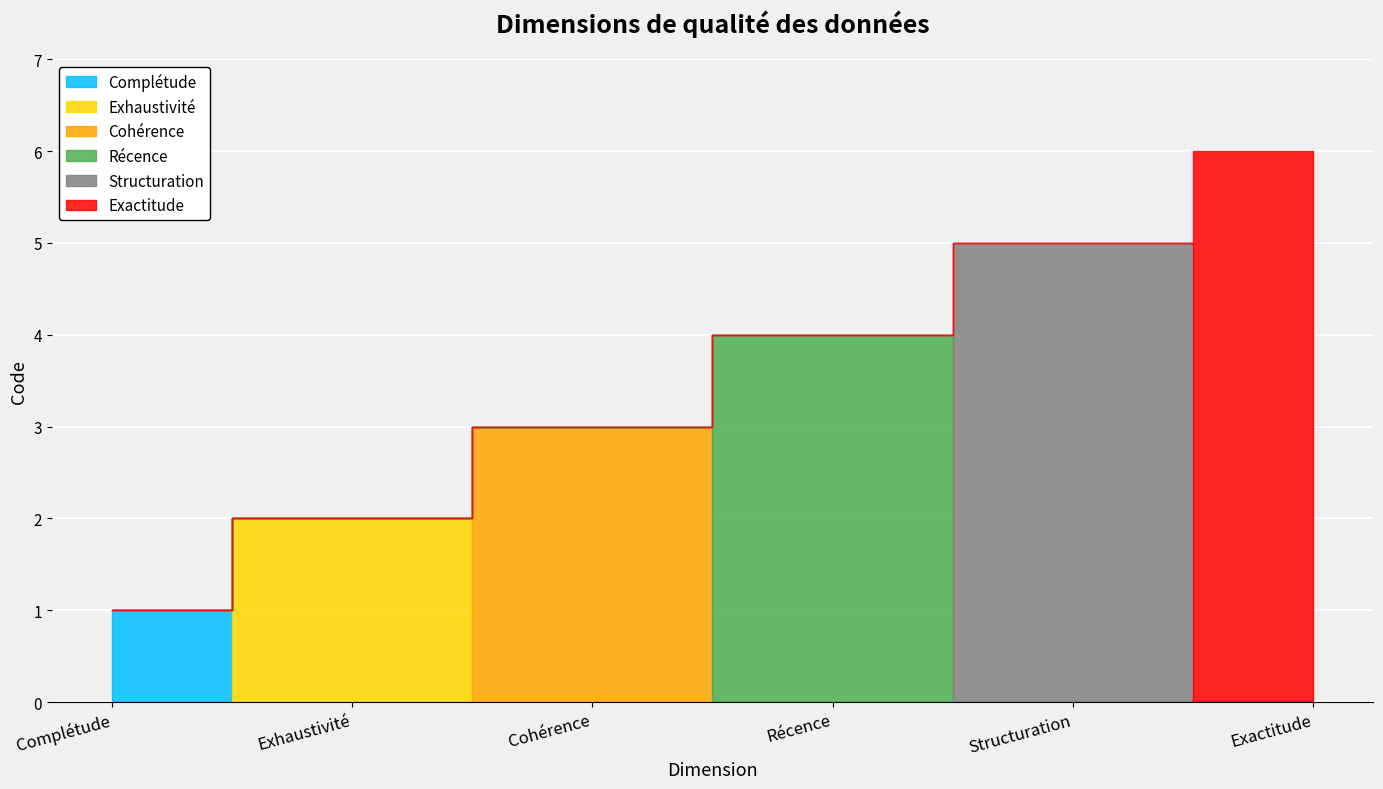

The value at Cohérence is 3. True or false?

True